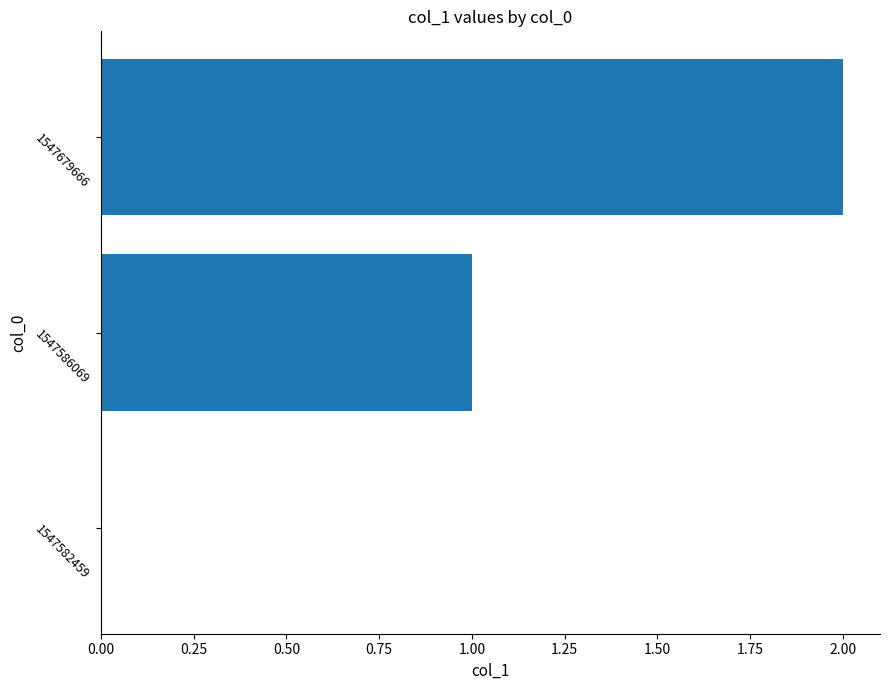

The chart shows a value of 2 at 1547679666. True or false?

True